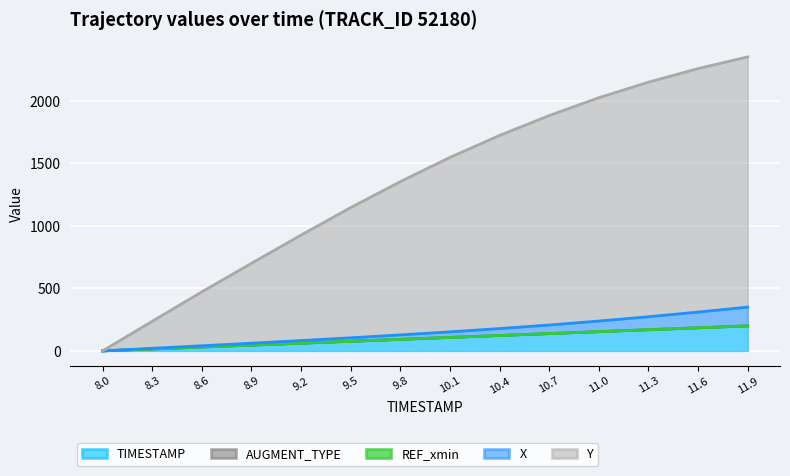

Where does the TIMESTAMP series first go above 107?

10.1